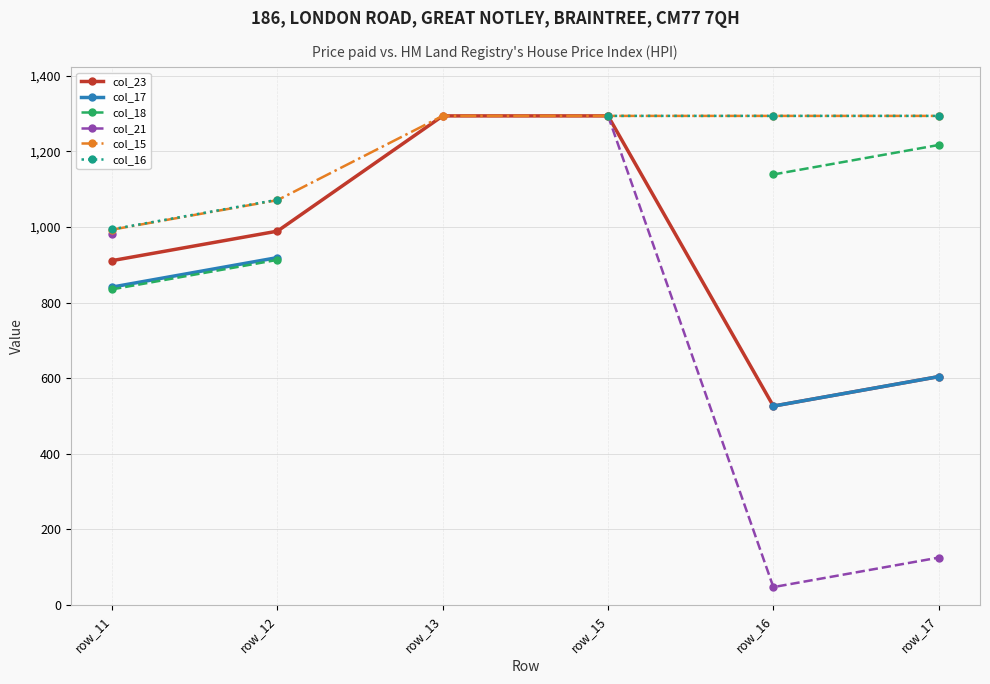

Is it true that col_23 equals 2113.7 at row_13?

False